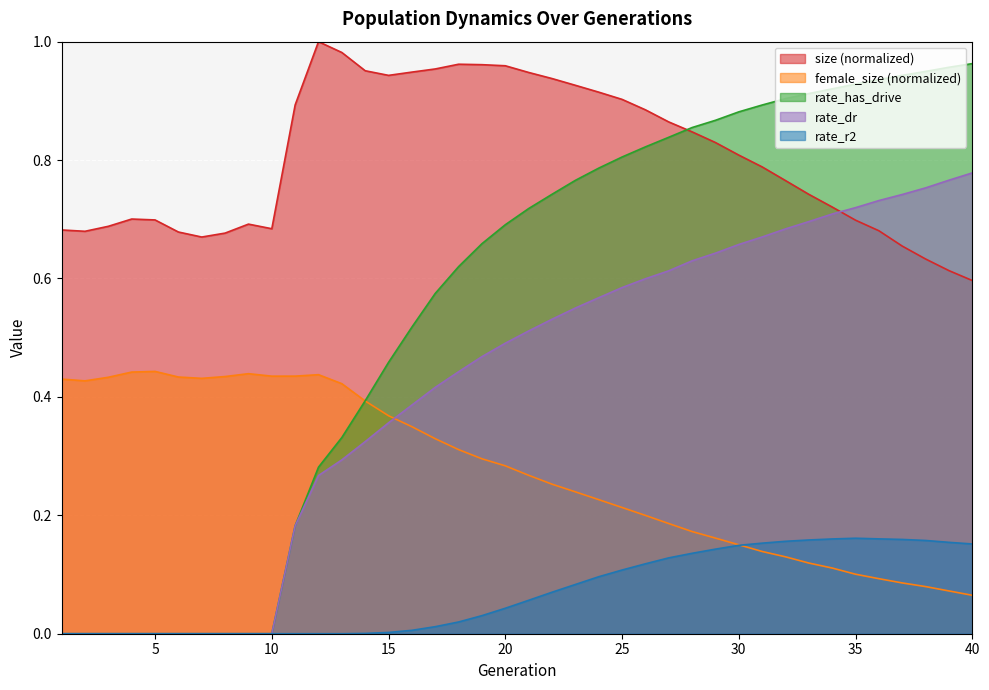

Reading left to right, what are all the values shown in this chart?

size: 0.7	0.7	0.7	0.7	0.7	0.7	0.7	0.7	0.7	0.7	0.9	1.0	1.0	1.0	0.9	0.9	1.0	1.0	1.0	1.0	0.9	0.9	0.9	0.9	0.9	0.9	0.9	0.8	0.8	0.8	0.8	0.8	0.7	0.7	0.7	0.7	0.7	0.6	0.6	0.6
female_size: 0.4	0.4	0.4	0.4	0.4	0.4	0.4	0.4	0.4	0.4	0.4	0.4	0.4	0.4	0.4	0.3	0.3	0.3	0.3	0.3	0.3	0.3	0.2	0.2	0.2	0.2	0.2	0.2	0.2	0.2	0.1	0.1	0.1	0.1	0.1	0.1	0.1	0.1	0.1	0.1
rate_dr: 0.0	0.0	0.0	0.0	0.0	0.0	0.0	0.0	0.0	0.0	0.2	0.3	0.3	0.3	0.4	0.4	0.4	0.4	0.5	0.5	0.5	0.5	0.6	0.6	0.6	0.6	0.6	0.6	0.6	0.7	0.7	0.7	0.7	0.7	0.7	0.7	0.7	0.8	0.8	0.8
rate_has_drive: 0.0	0.0	0.0	0.0	0.0	0.0	0.0	0.0	0.0	0.0	0.2	0.3	0.3	0.4	0.5	0.5	0.6	0.6	0.7	0.7	0.7	0.7	0.8	0.8	0.8	0.8	0.8	0.9	0.9	0.9	0.9	0.9	0.9	0.9	0.9	0.9	0.9	0.9	1.0	1.0
rate_r2: 0.0	0.0	0.0	0.0	0.0	0.0	0.0	0.0	0.0	0.0	0.0	0.0	0.0	0.0	0.0	0.0	0.0	0.0	0.0	0.0	0.1	0.1	0.1	0.1	0.1	0.1	0.1	0.1	0.1	0.1	0.2	0.2	0.2	0.2	0.2	0.2	0.2	0.2	0.2	0.2